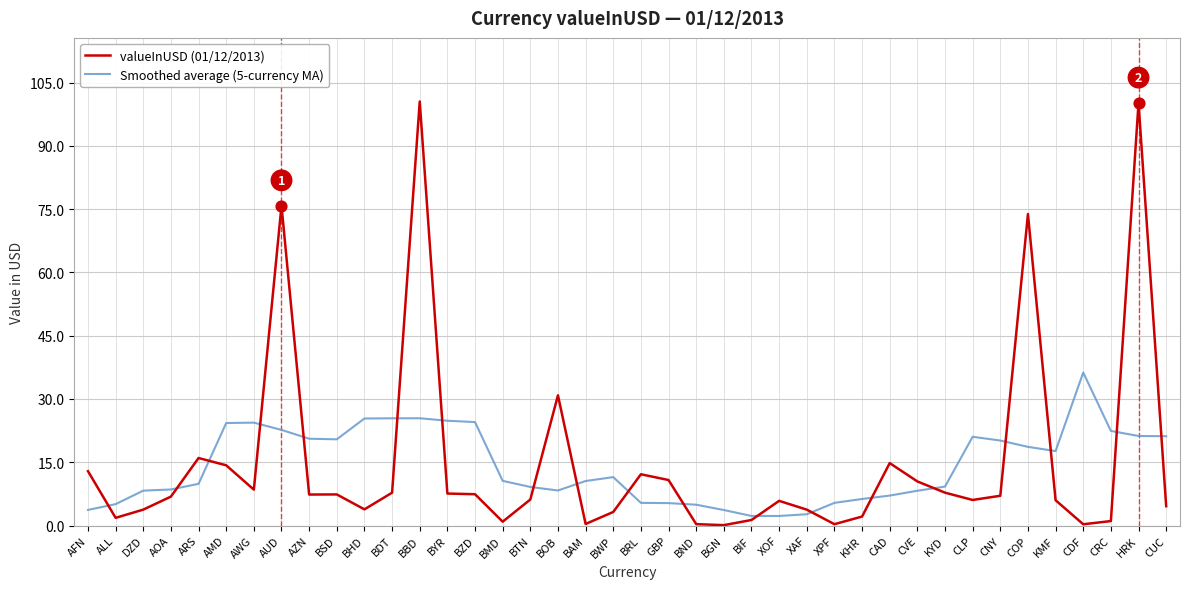

At which category is the sum across all series the highest?

BBD